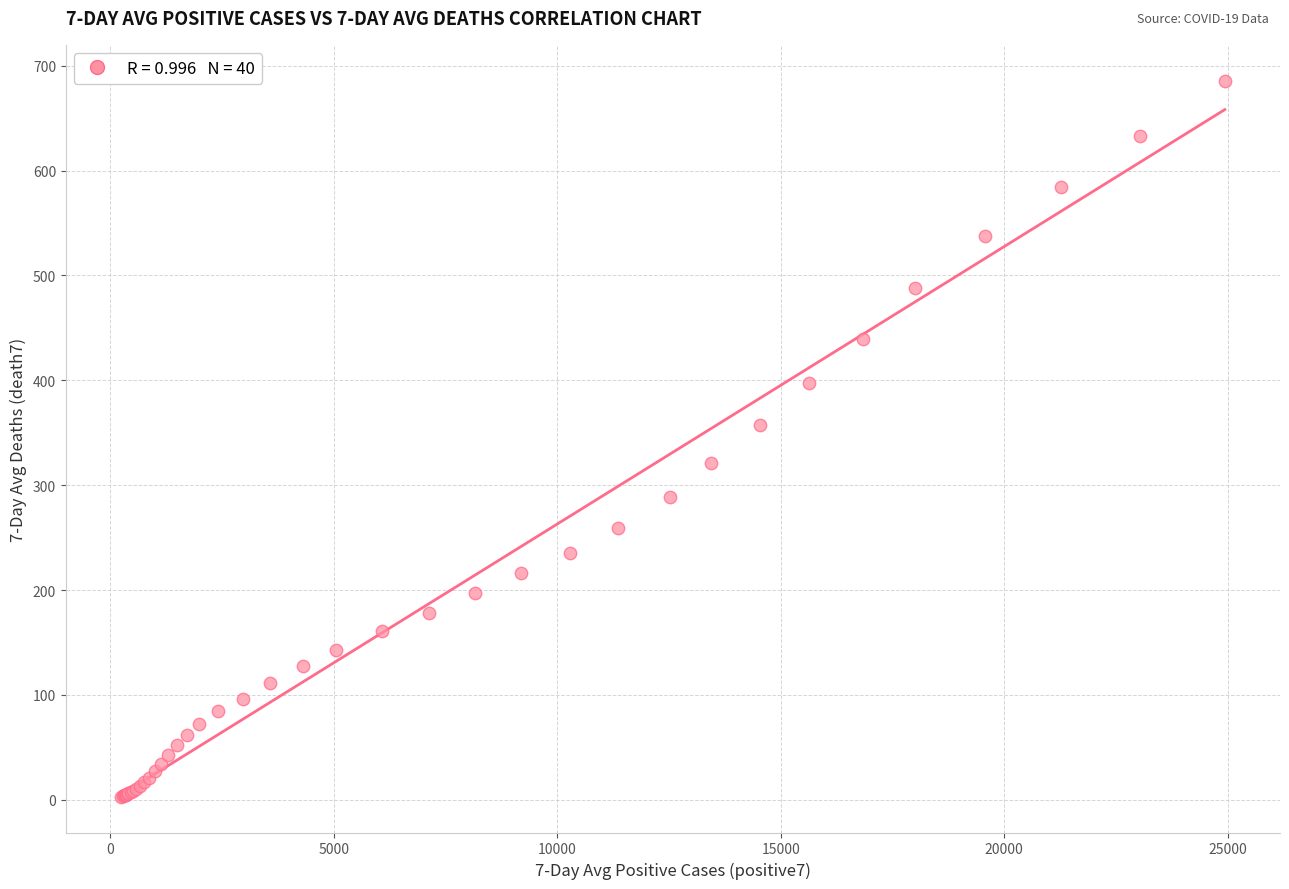

What Y value in the scatter plot is closest to 344?

357.9